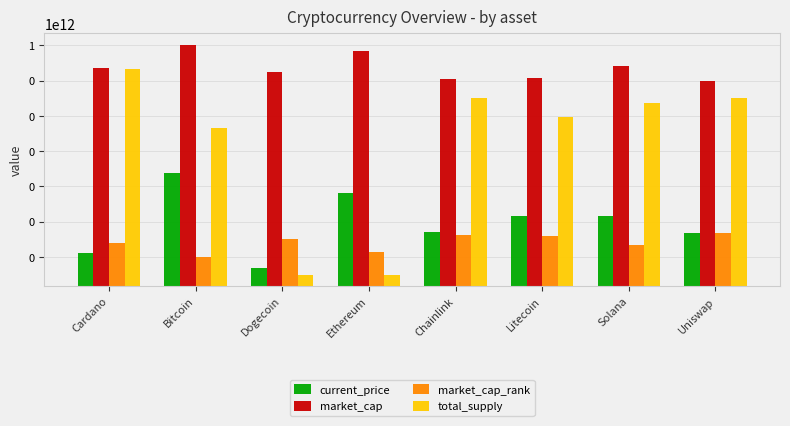

Rank the categories by market_cap value from highest to lowest.

Bitcoin, Ethereum, Solana, Cardano, Dogecoin, Litecoin, Chainlink, Uniswap